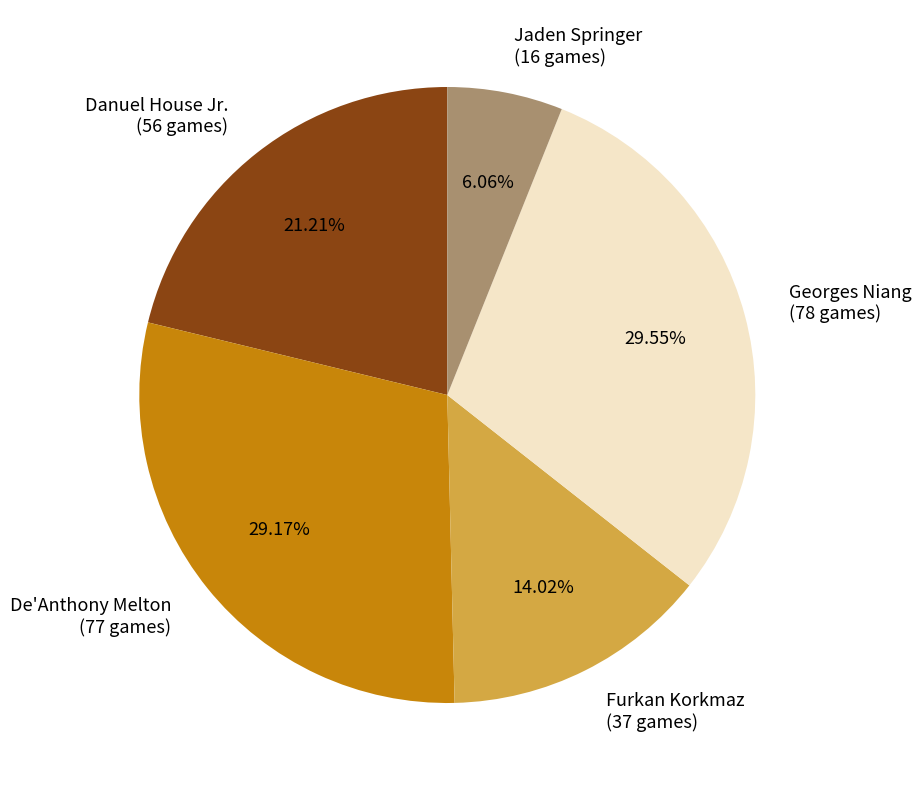

Do De'Anthony Melton (77 games) and Jaden Springer (16 games) together represent more than half of the pie?

No